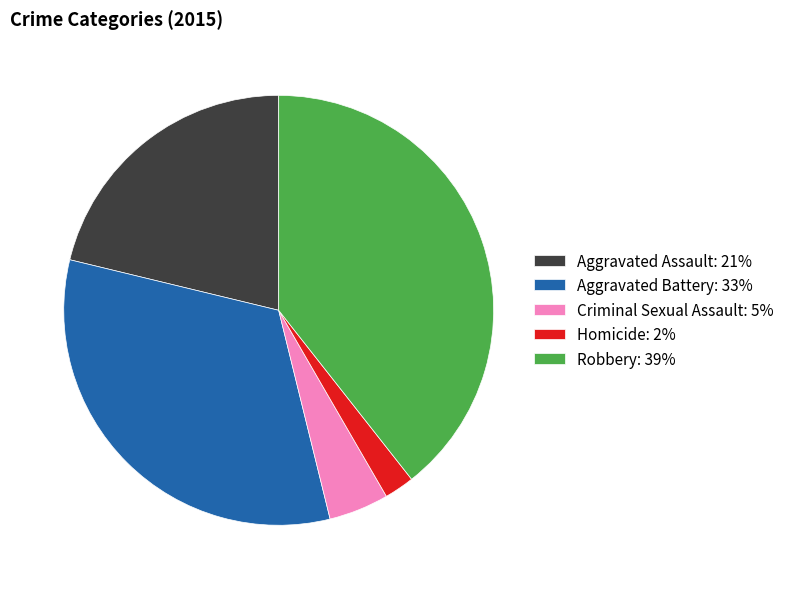

What is the ratio of the value at Aggravated Battery to the value at Homicide?

14.5